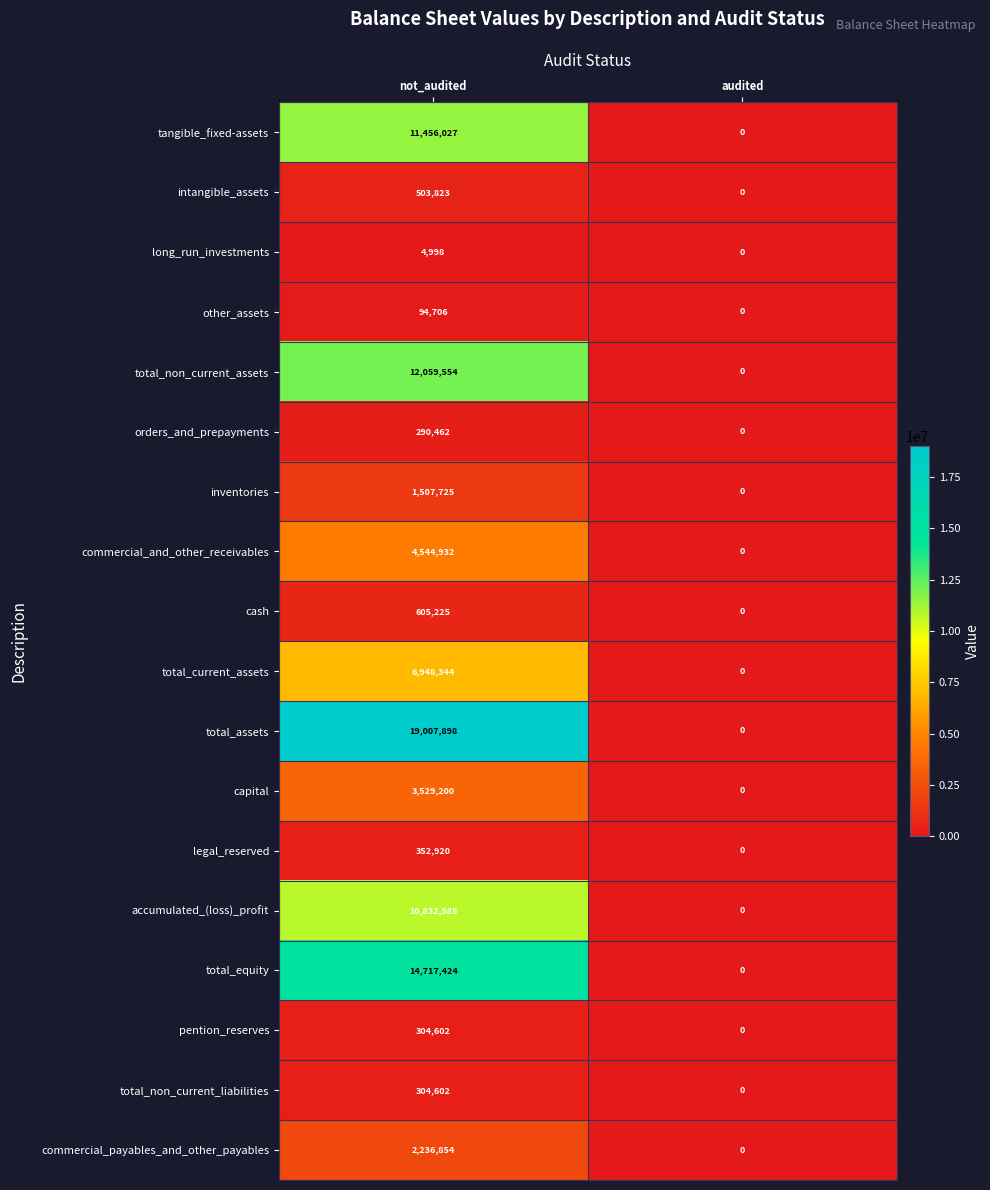

List the labels in order of accumulated_(loss)_profit value, largest first.

not_audited, audited